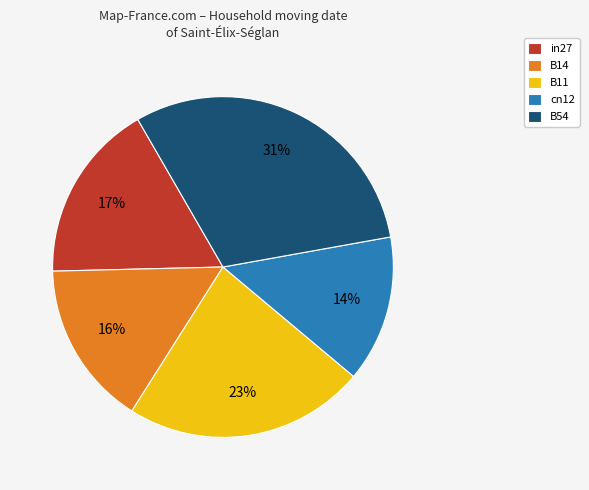

Between cn12 and in27, which is larger?

in27